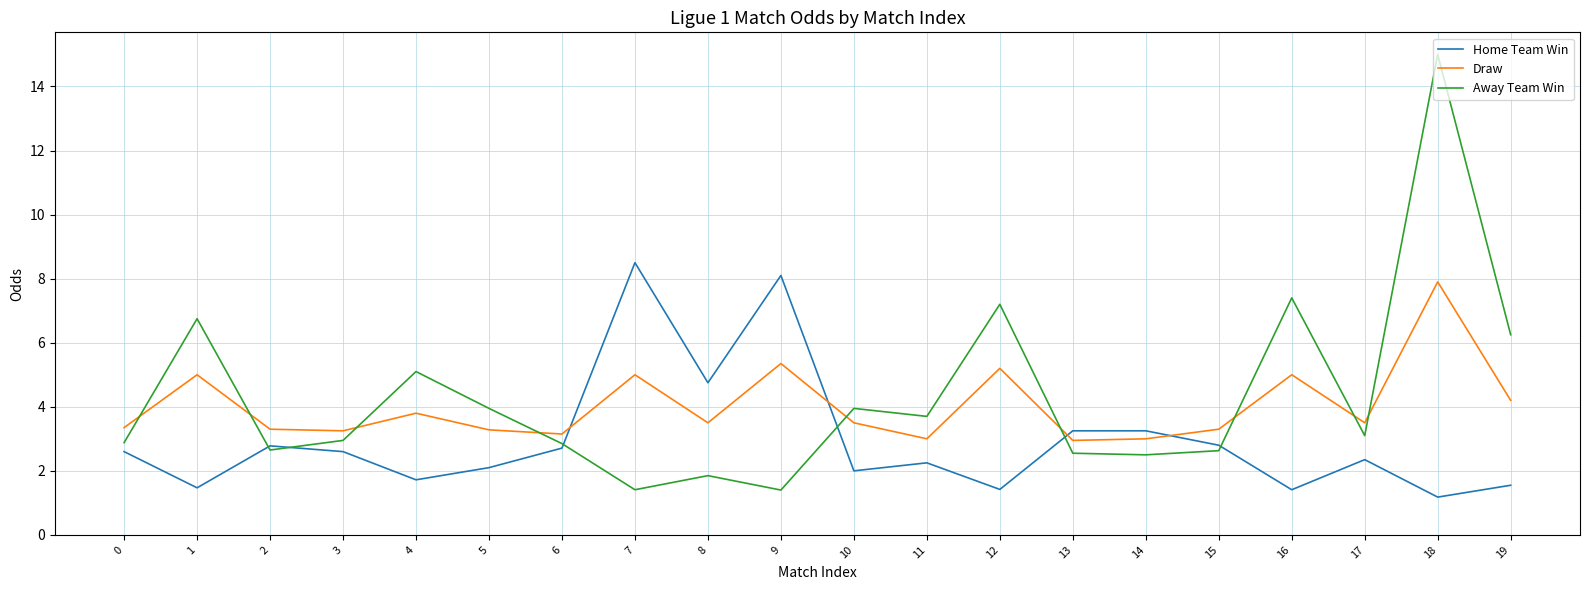

What is the lowest value of the Home Team Win series?

1.2